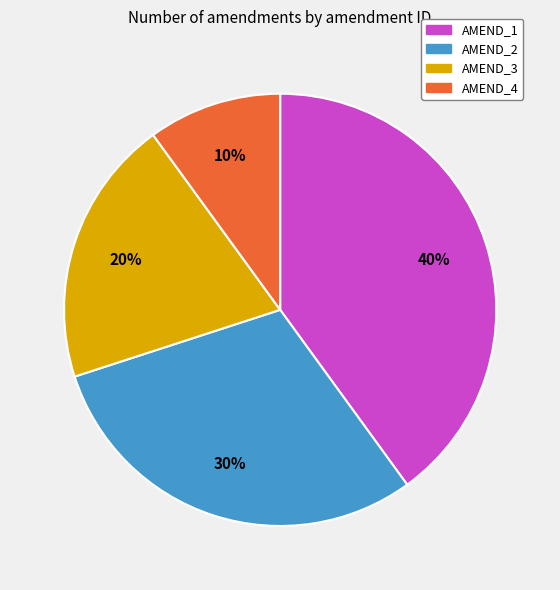

Is it true that AMEND_2 is 17% of the pie?

False